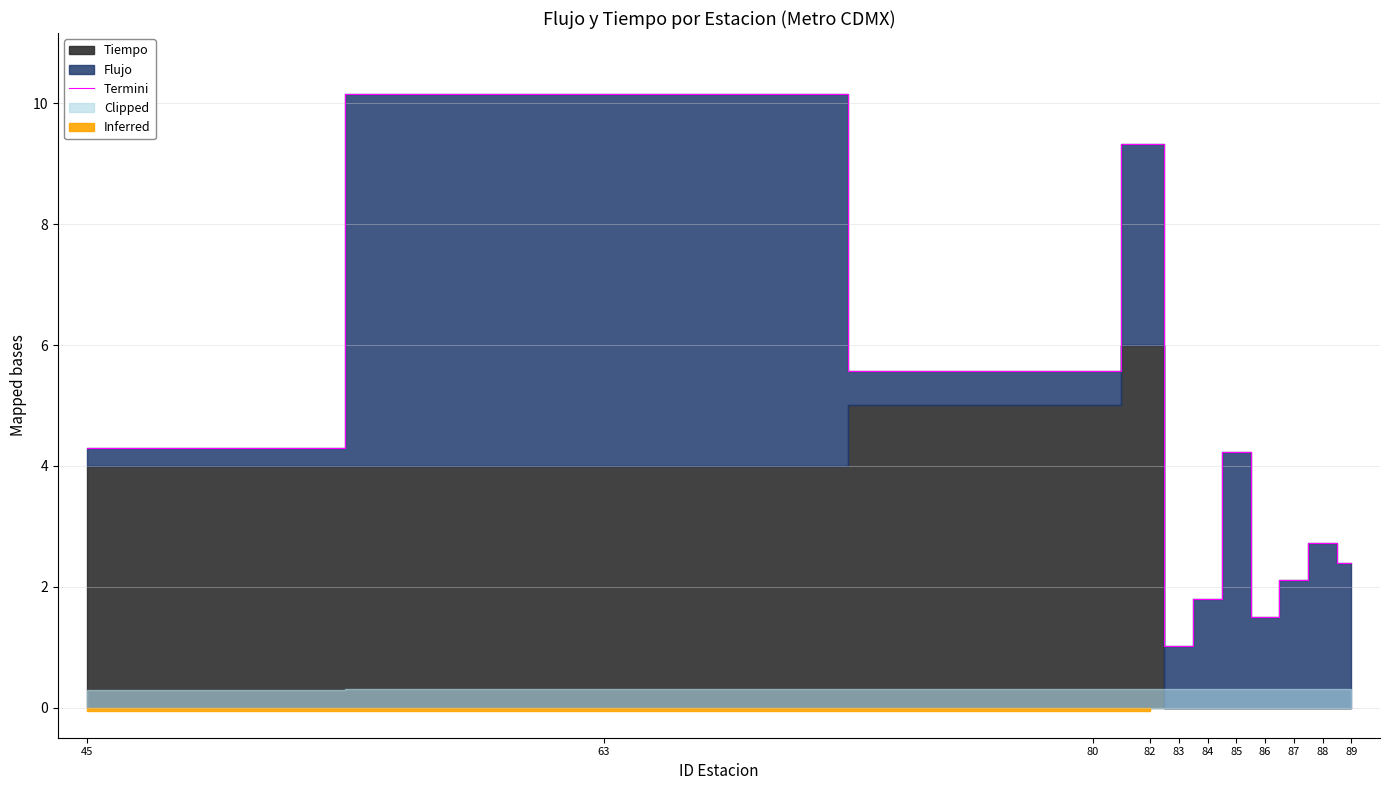

What is the difference between the maximum and second lowest values?

8.7